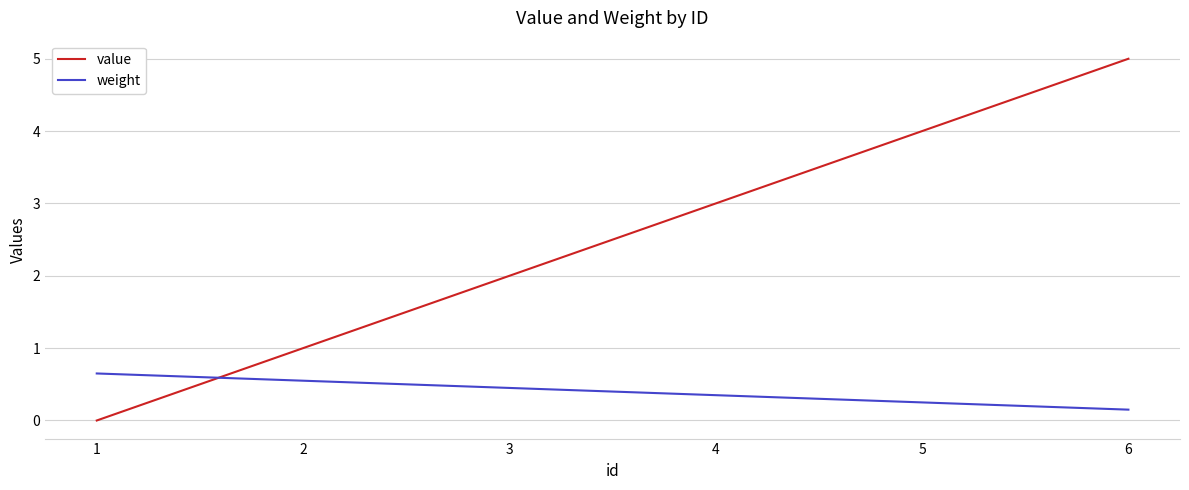

What is the greatest value displayed?

5.0